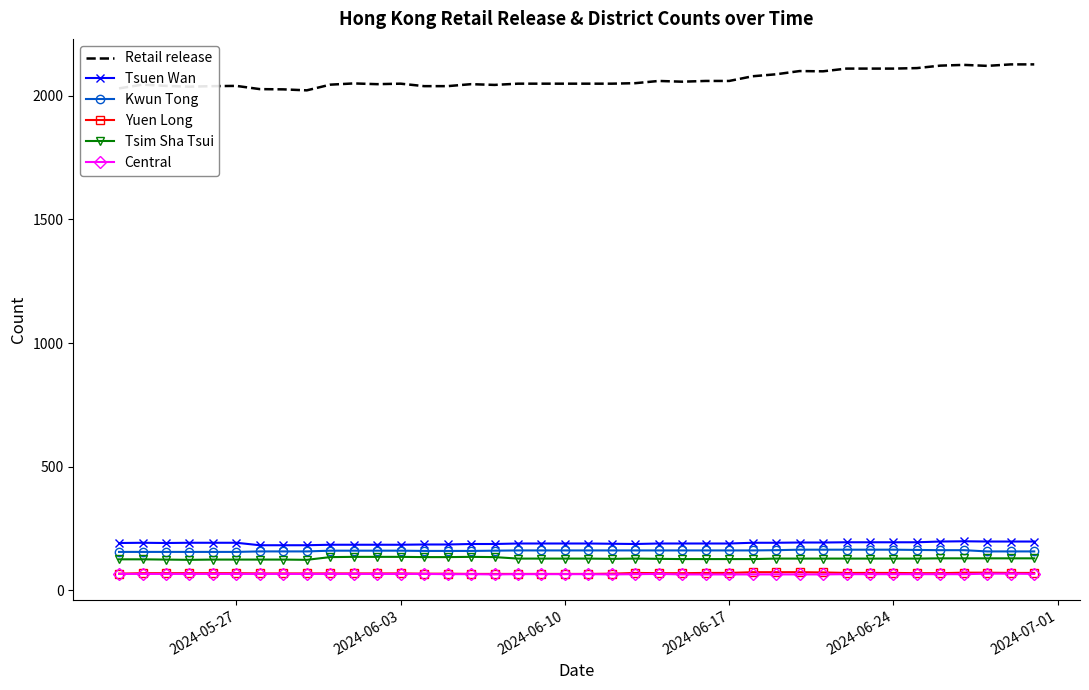

What is the minimum value shown in the chart?

64